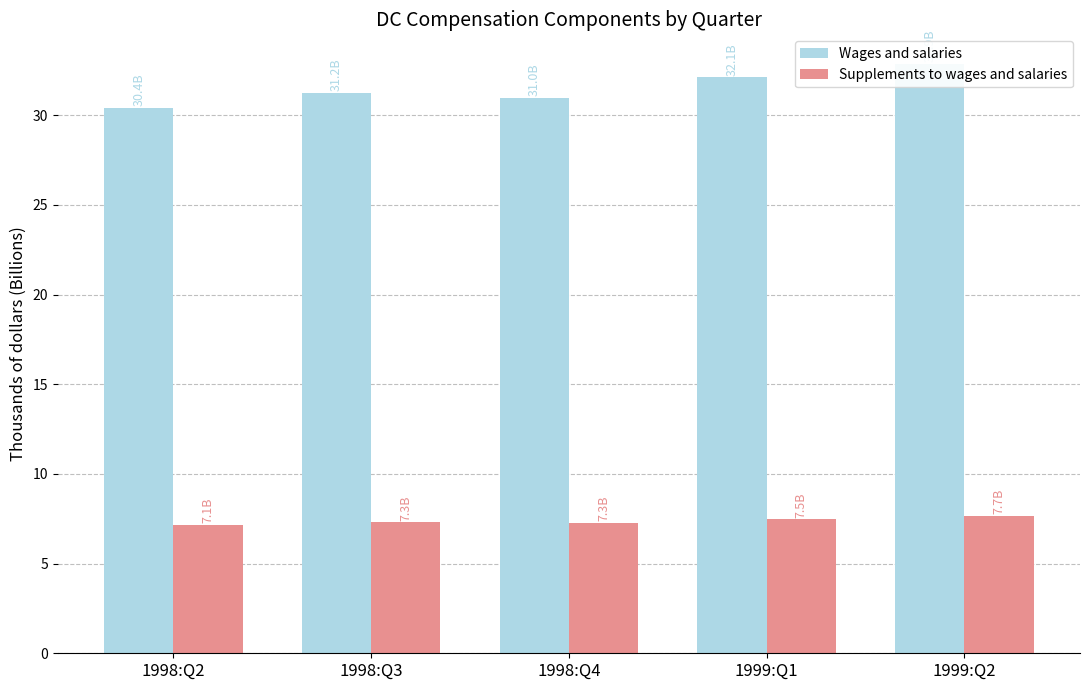

What is the total value across all series at 1998:Q4?

38.2